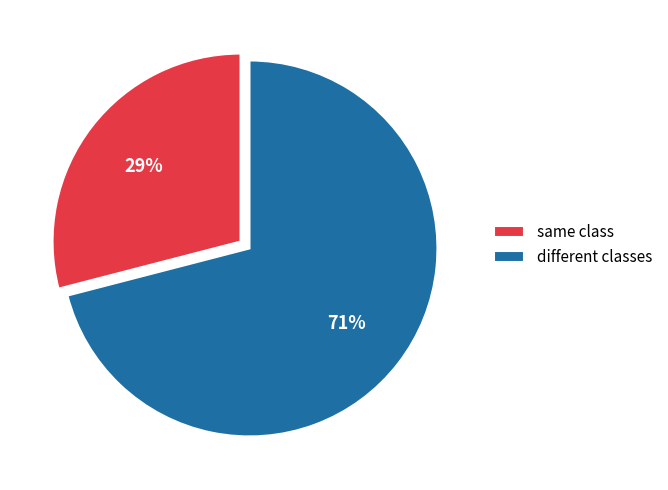

Does same class represent more than half of the total?

No